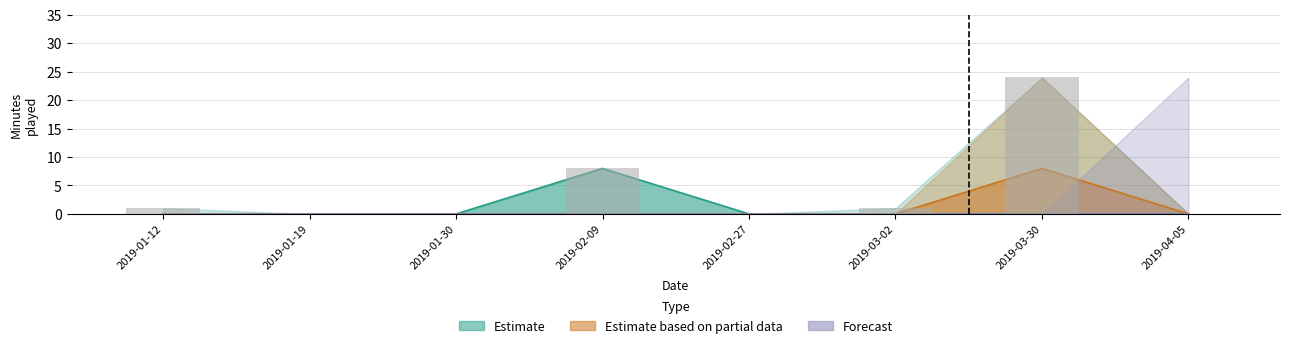

How many data points are less than 1?

4